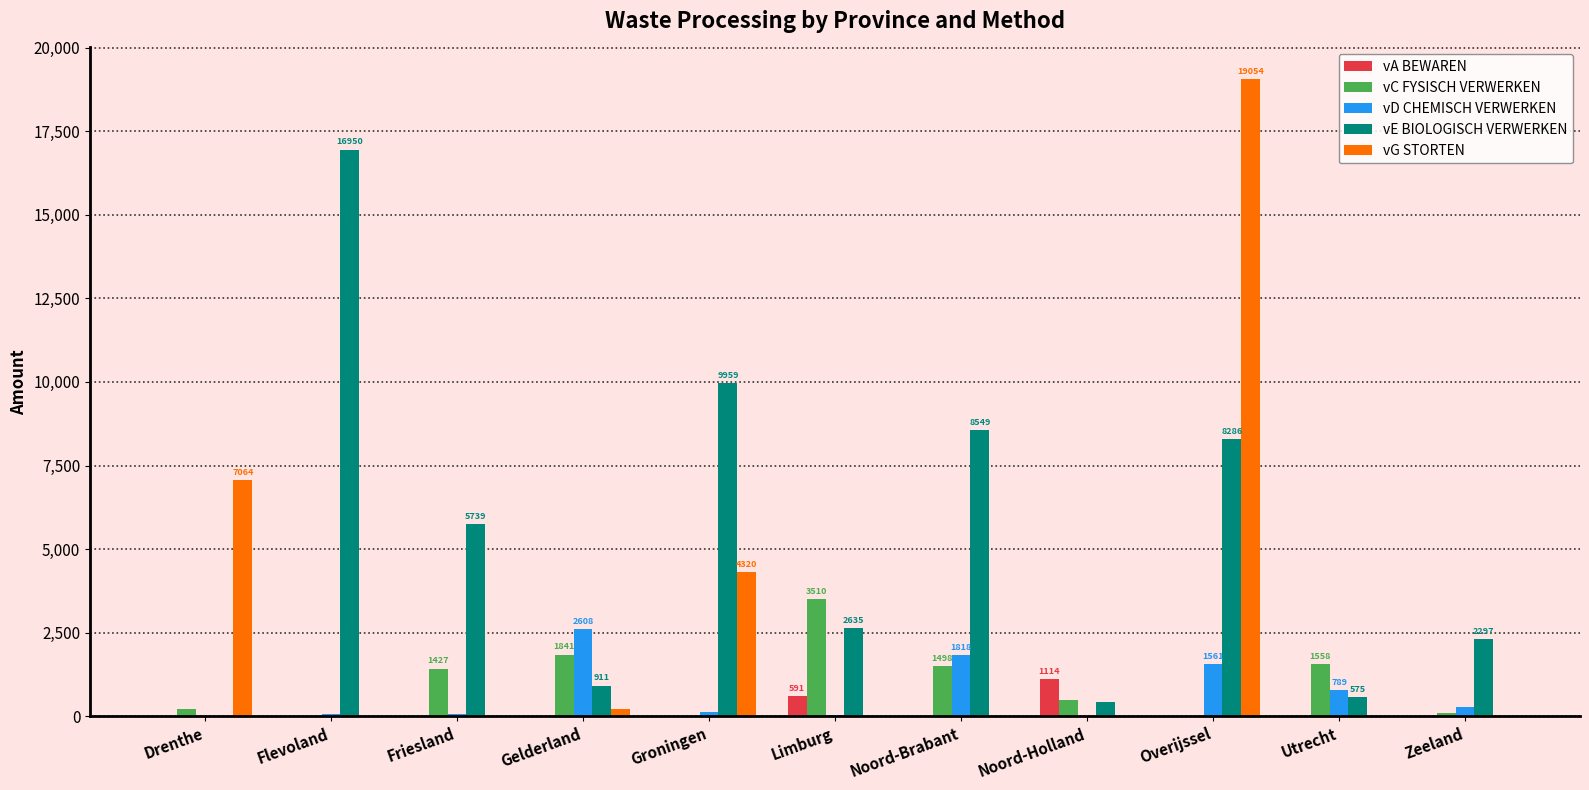

Between Noord-Brabant and Overijssel, which series saw the biggest shift?

vG STORTEN